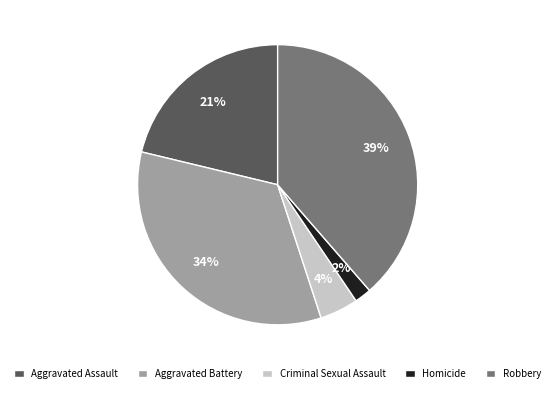

Between Robbery and Aggravated Battery, which is larger?

Robbery